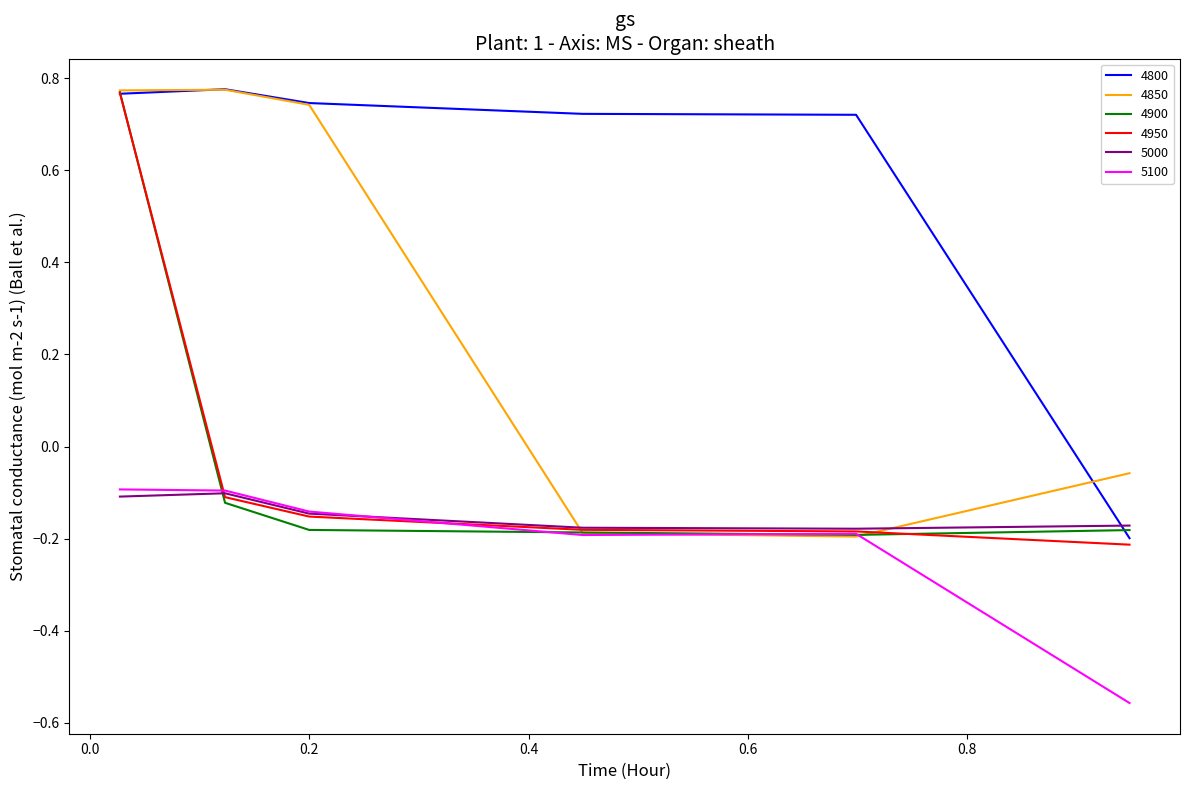

Where is 4800 nearest to the value 0?

0.947945205479452